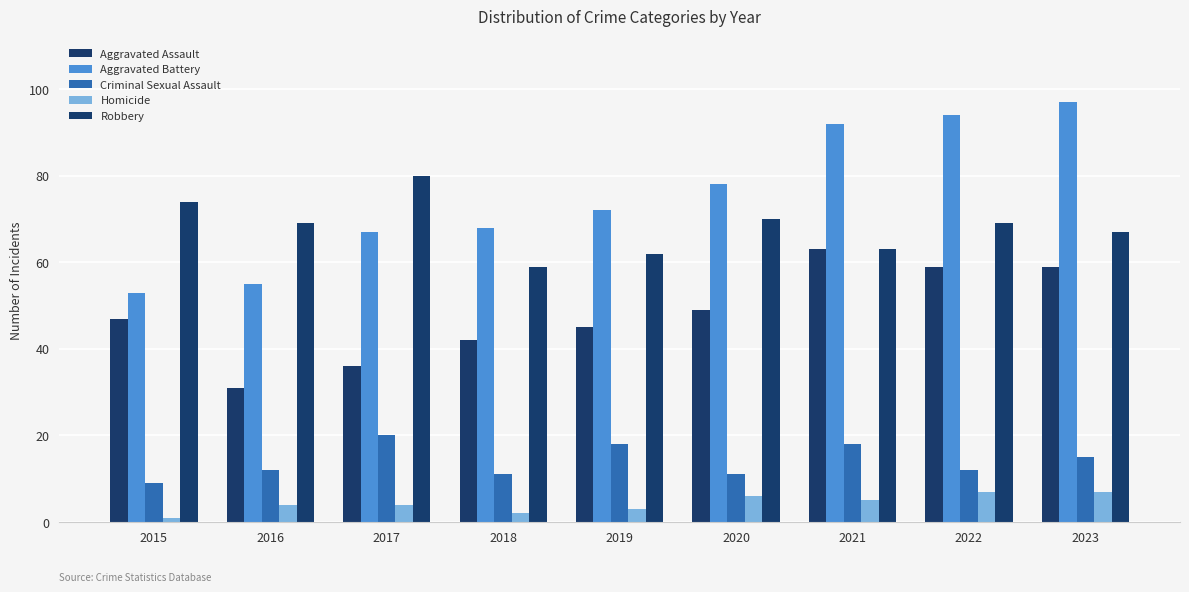

Where is Homicide nearest to the value 4?

2016